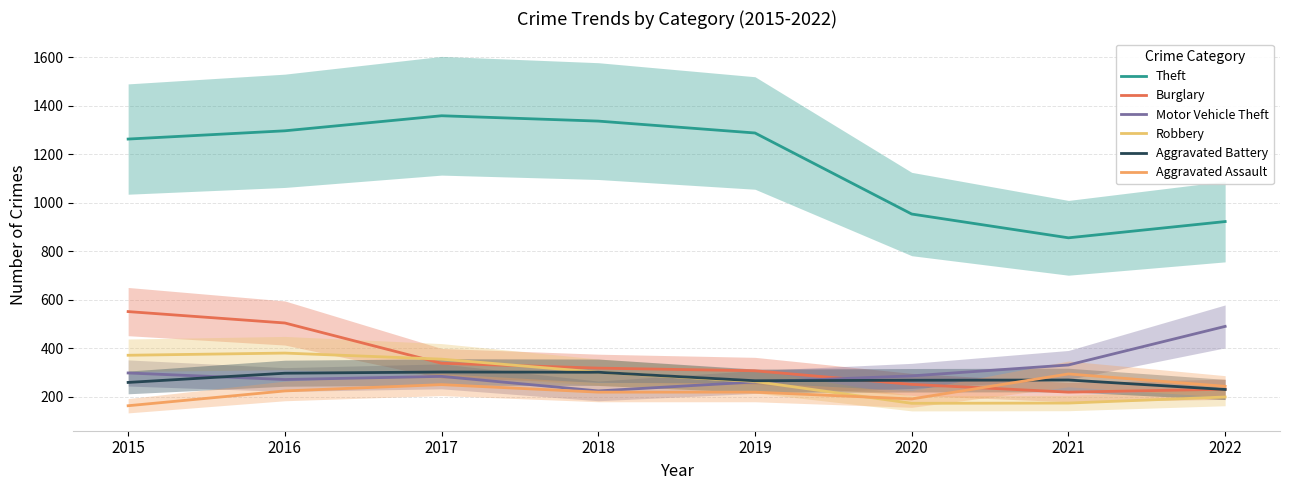

How many times do Burglary and Motor Vehicle Theft cross each other?

1